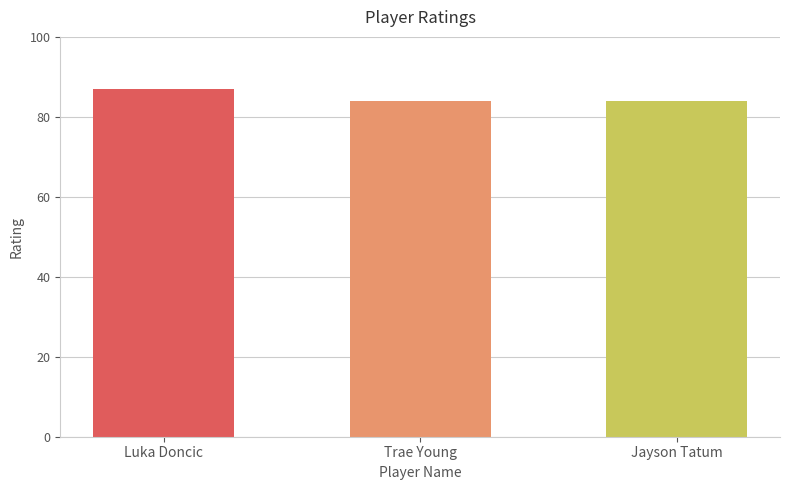

Reading left to right, list all the values displayed in this chart.

Luka Doncic=87	Trae Young=84	Jayson Tatum=84